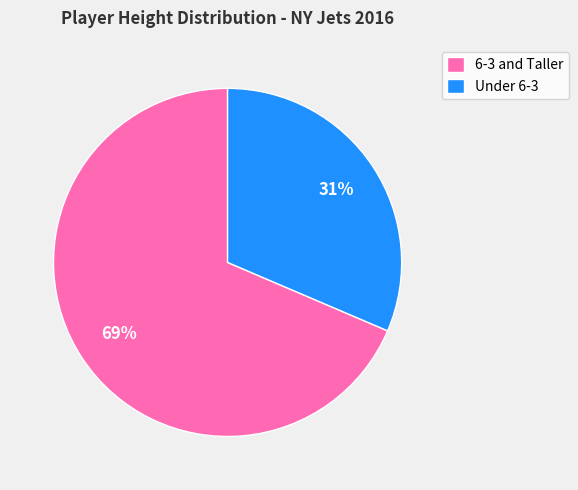

To the nearest percent, what is the average slice percentage?

50%